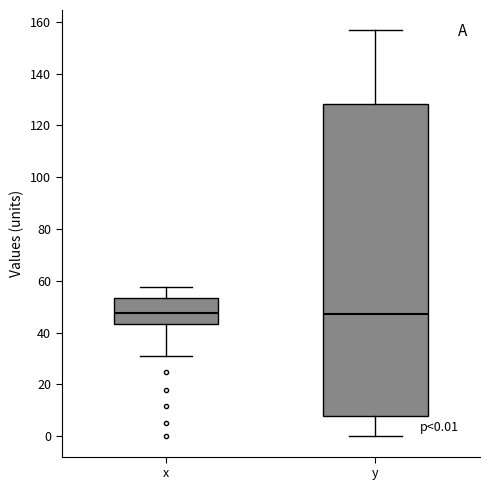

Which box is the tallest, from its lower edge to its upper edge?

y